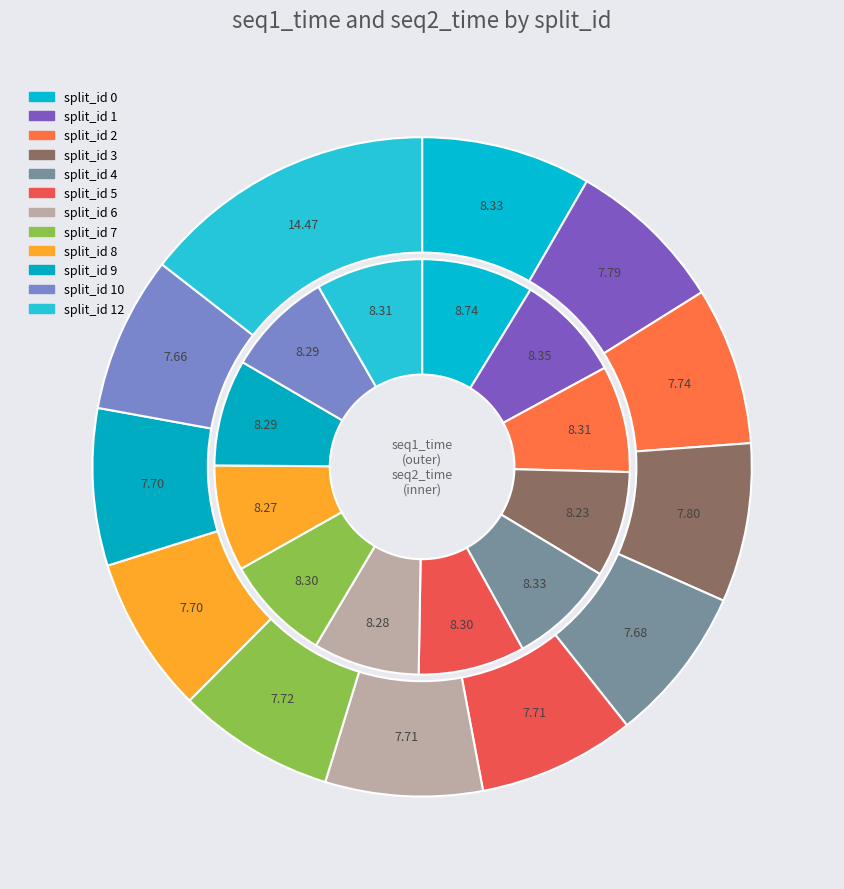

Do 8 and 1 together represent more than half of the pie?

No